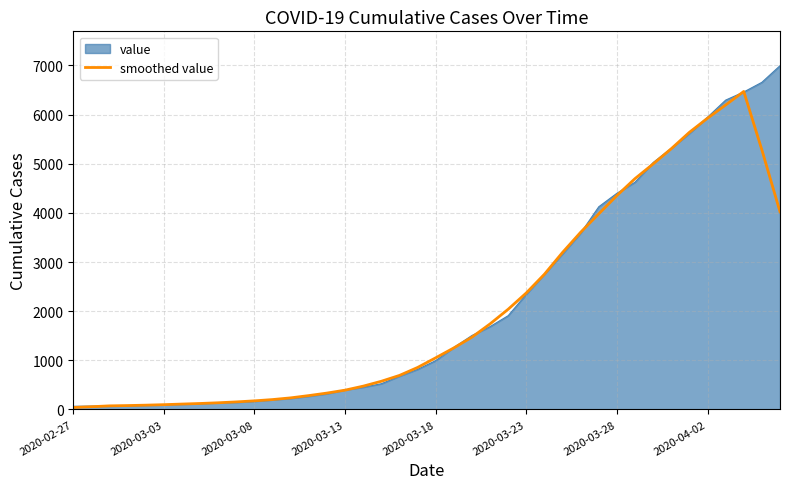

Which series has the largest range (max minus min)?

value